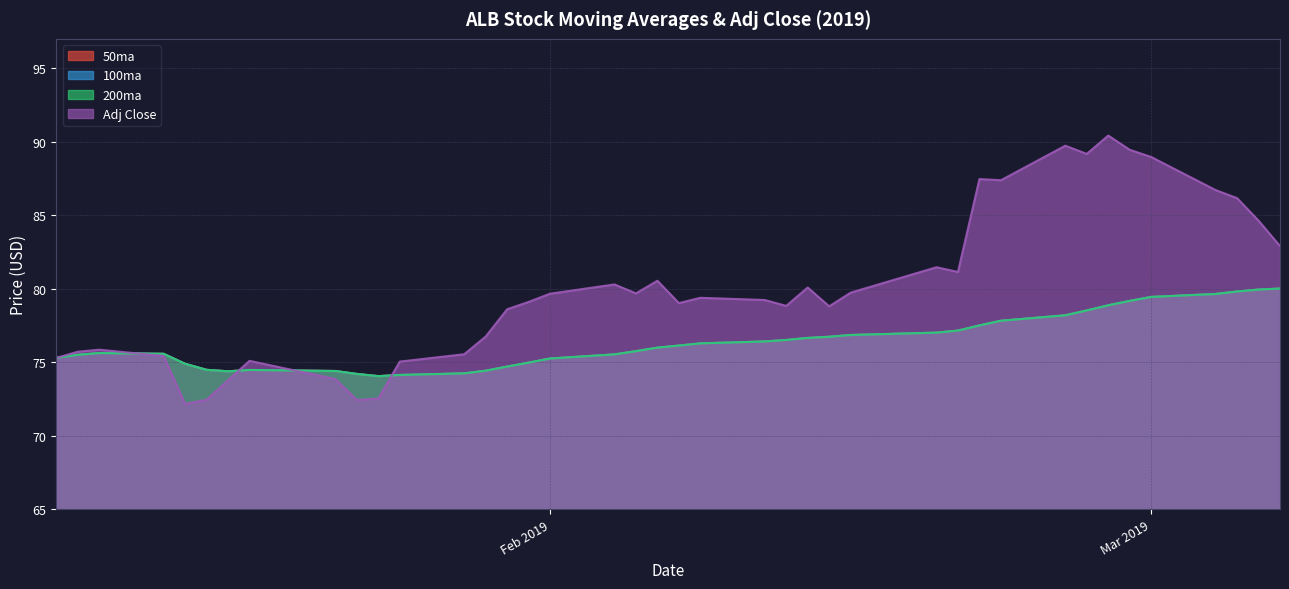

What is the approximate value of 50ma at 2019-02-27?

78.9